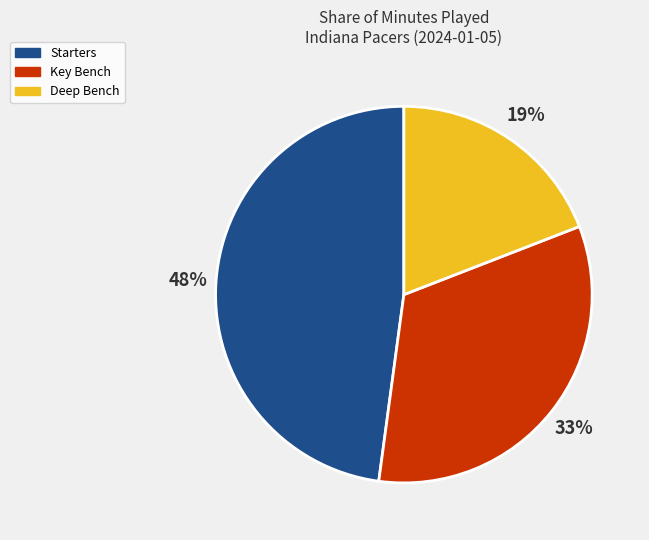

What is the smallest slice in the pie chart?

Deep Bench